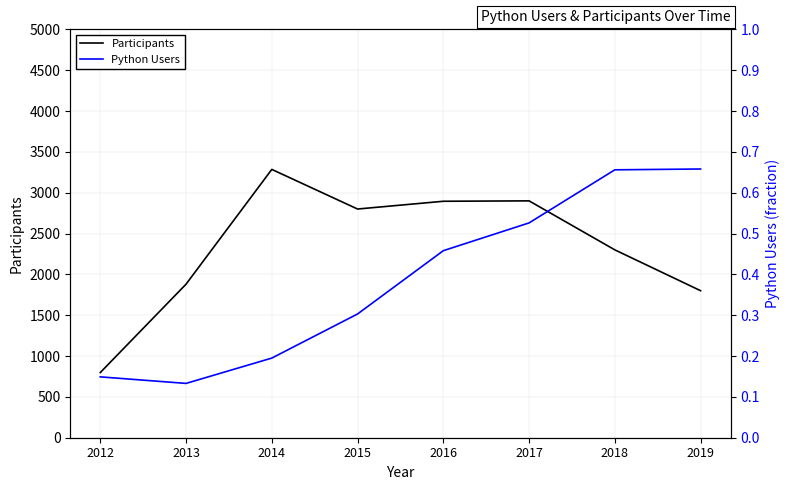

True or false: Python Users and Participants intersect in this chart.

False